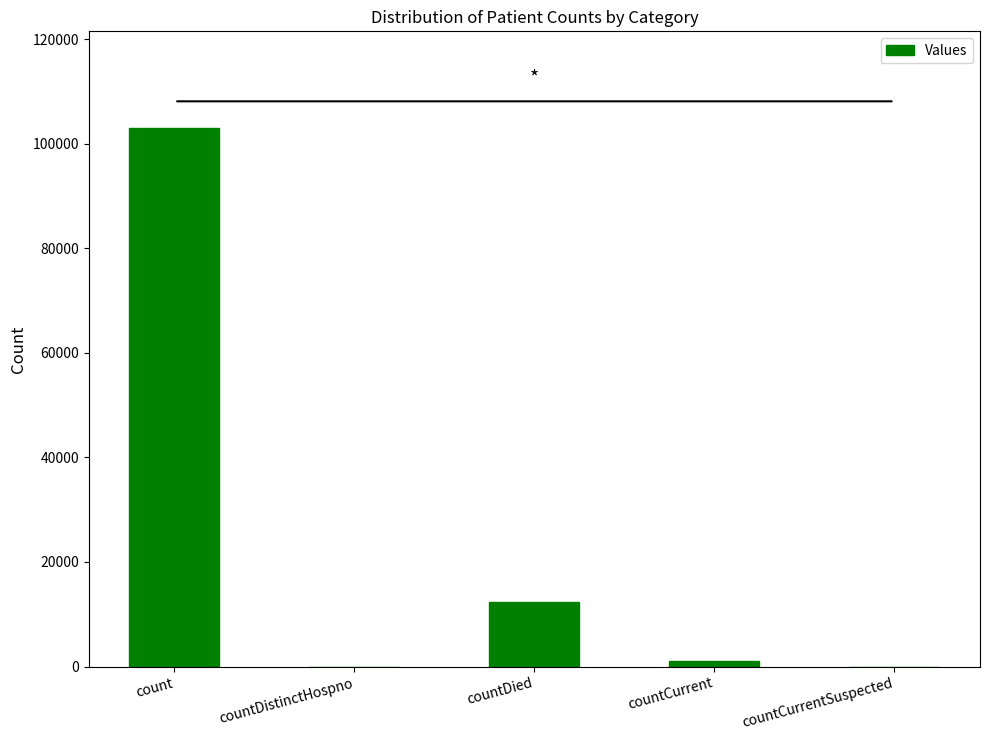

What is the maximum value shown in the chart?

102965